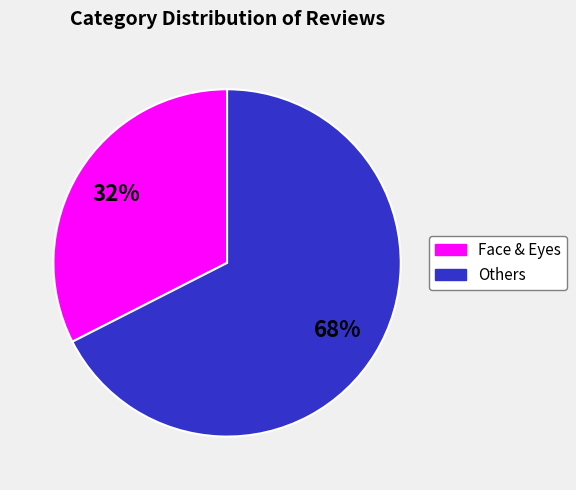

Is there any slice that represents more than half of the pie?

Yes